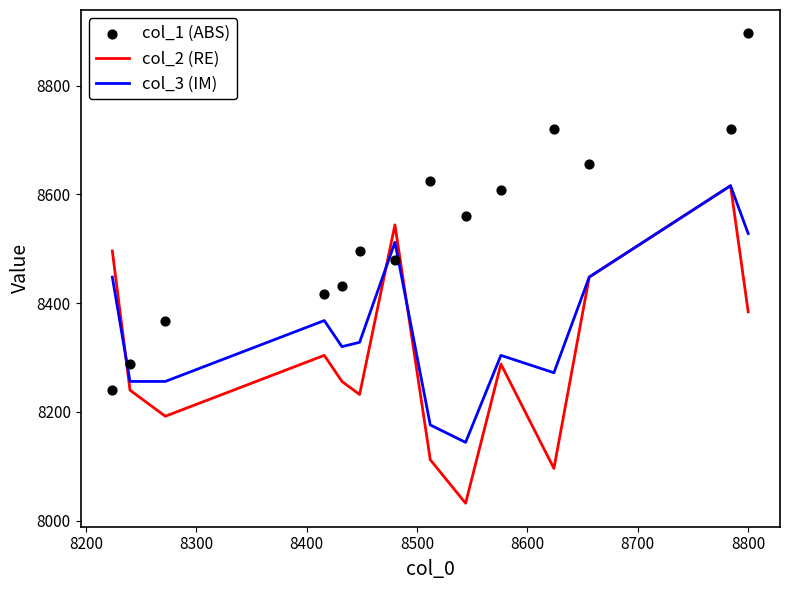

At how many categories does at least one series exceed 8471?

10